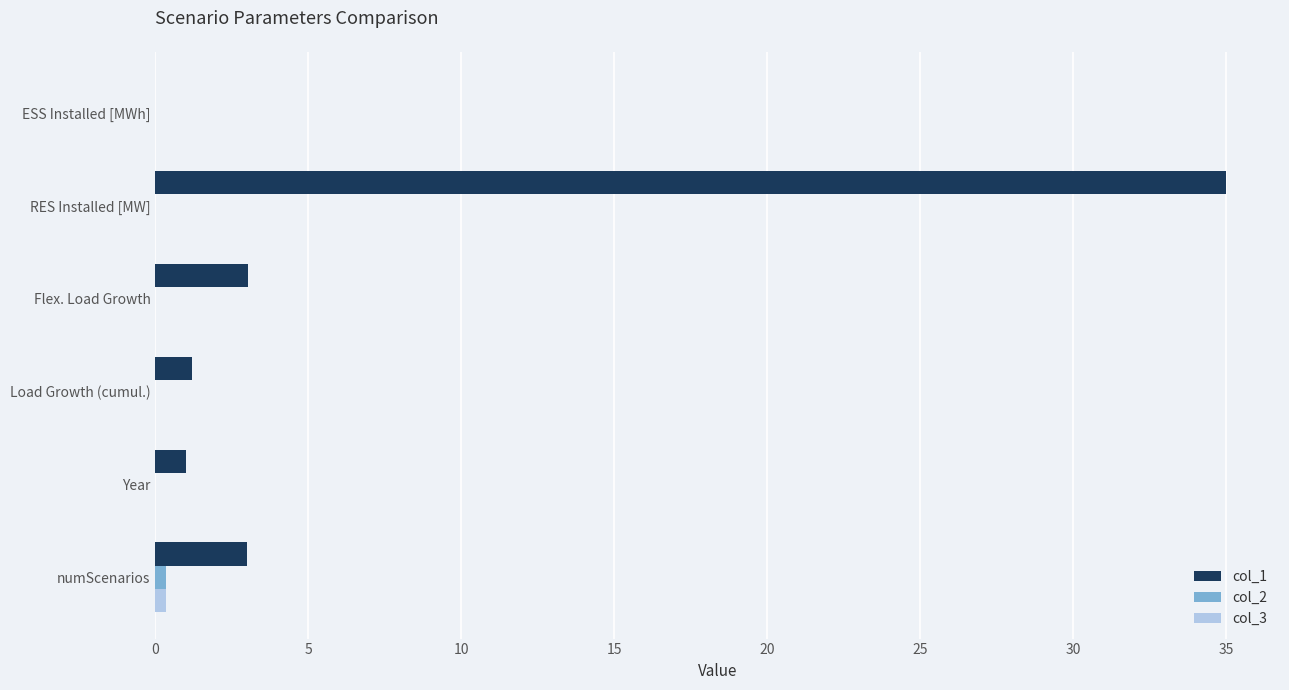

The value of col_1 at Flex. Load Growth is 3.0. True or false?

True